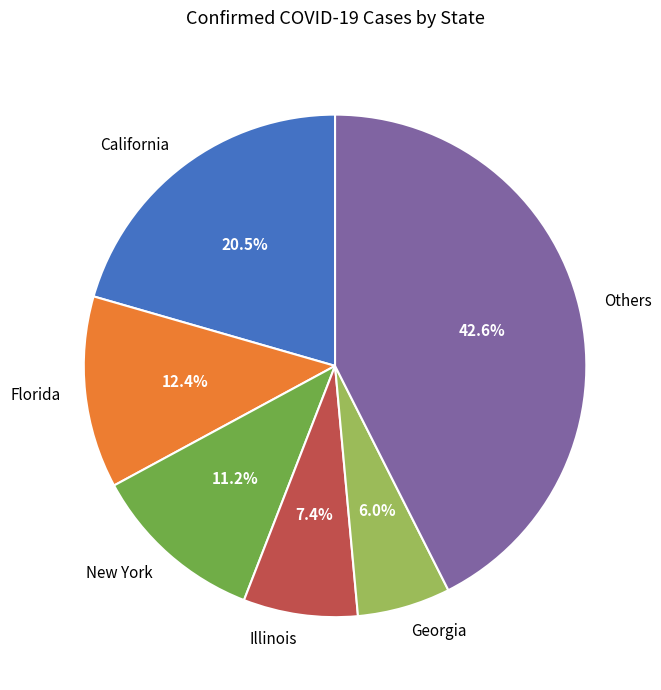

Rank the categories by value from lowest to highest.

Georgia, Illinois, New York, Florida, California, Others